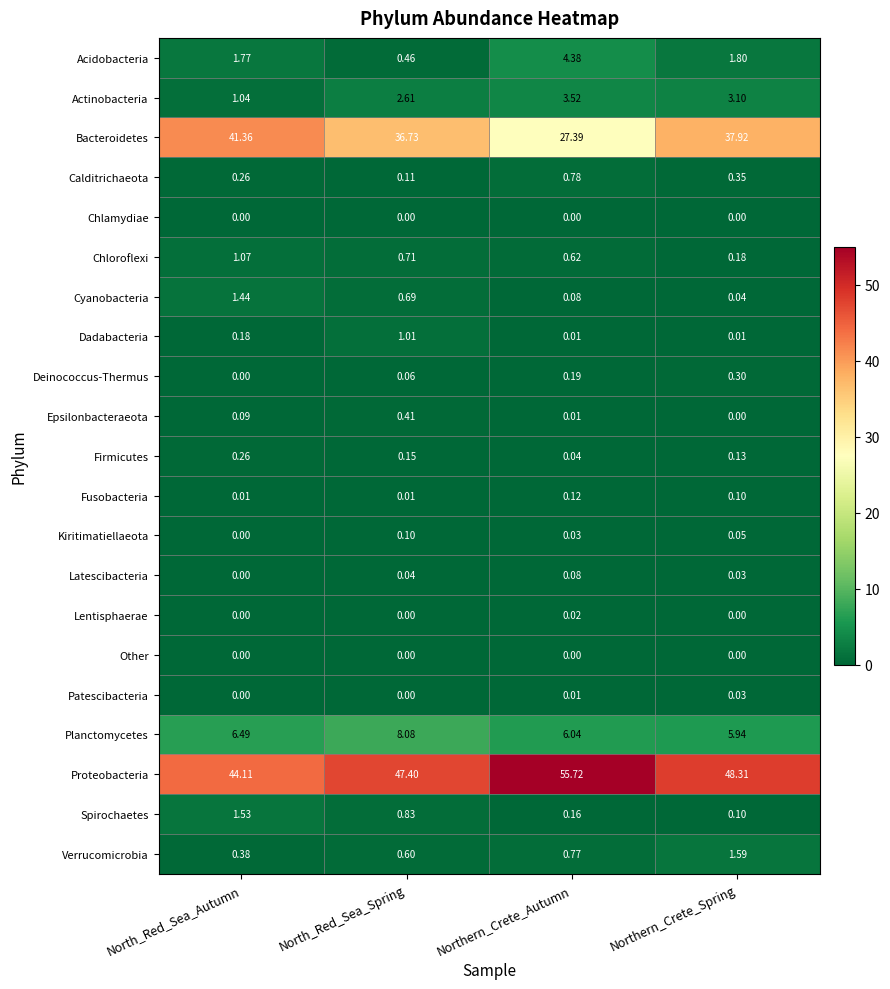

Which series has the widest spread of values?

Bacteroidetes